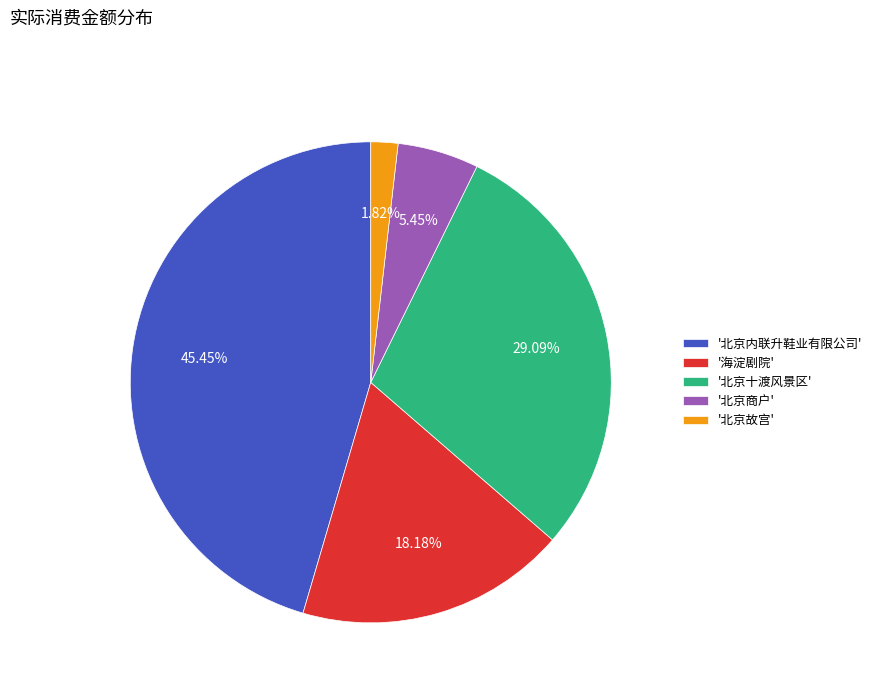

Do '北京商户' and '北京故宫' together represent more than half of the pie?

No